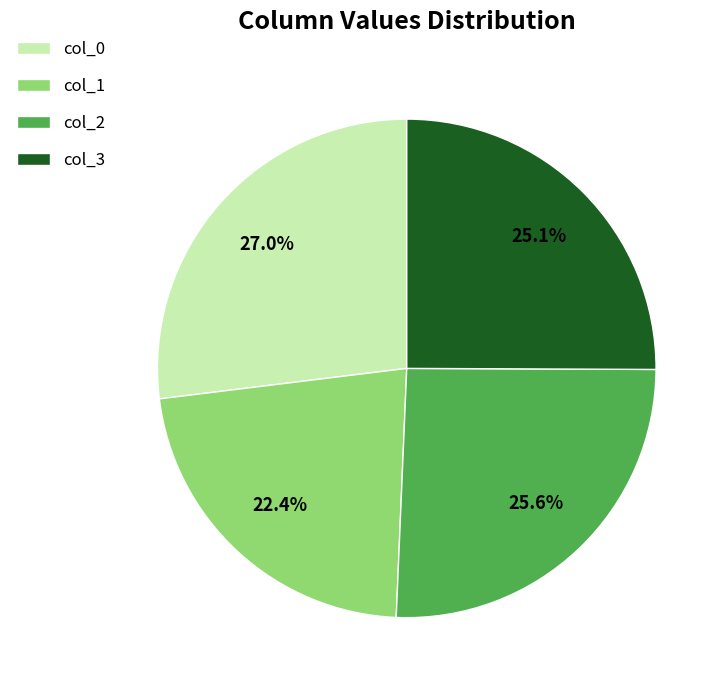

Does any single category account for the majority?

No